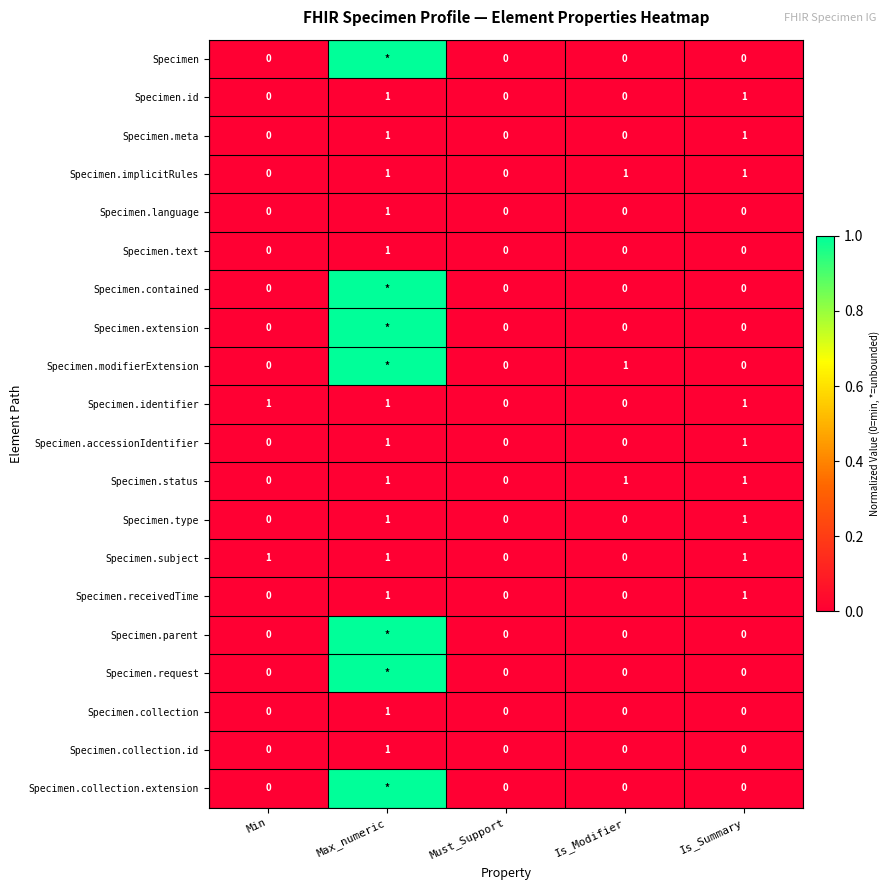

At how many categories does at least one series exceed 0?

4